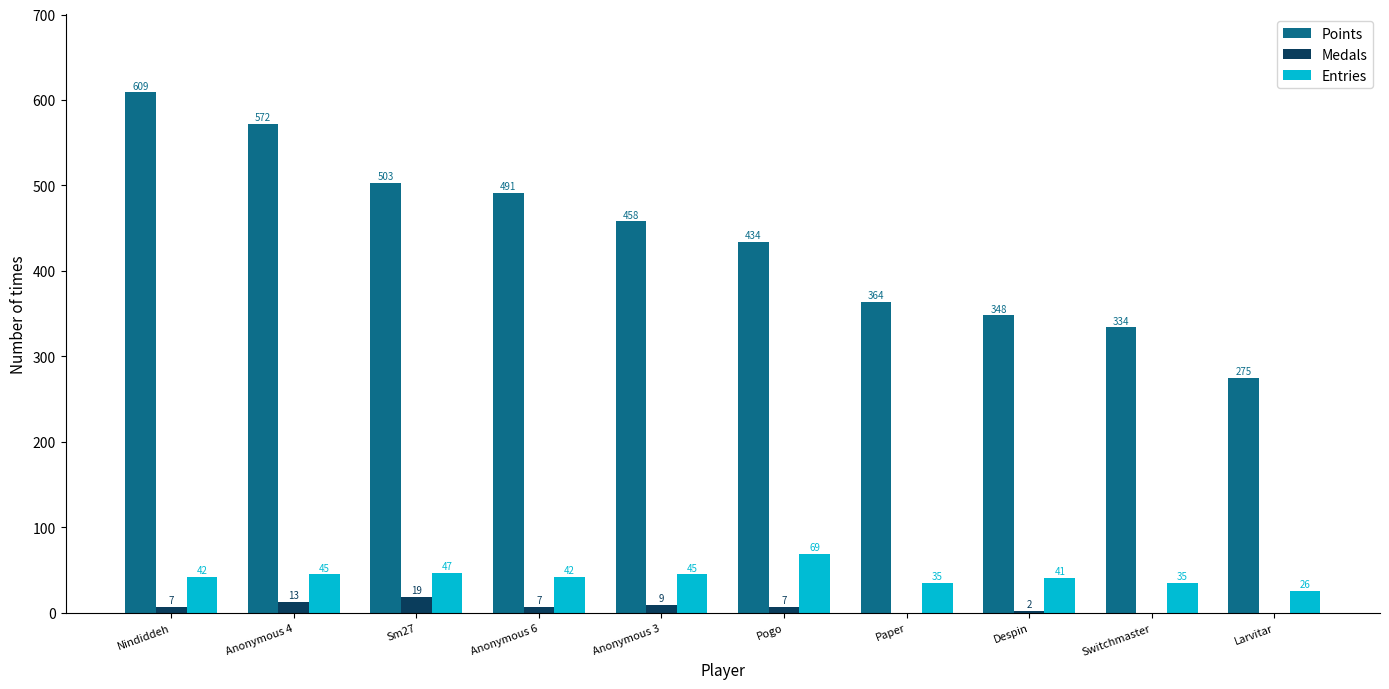

What is the average value of the Points series?

439